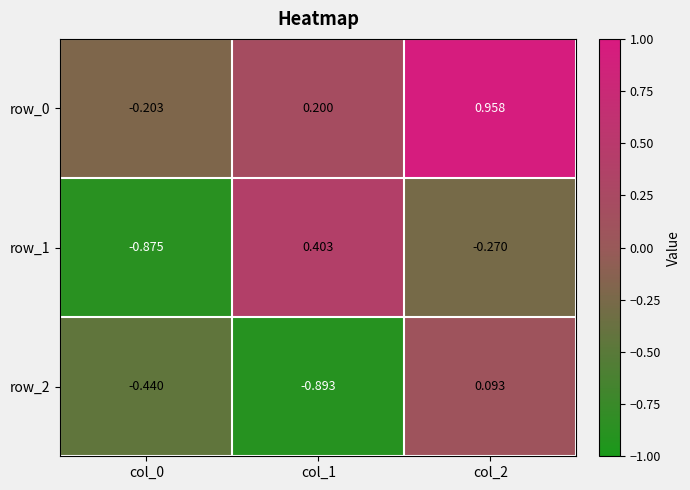

Is the value of row_0 at col_1 greater than the value of row_2 at col_1?

Yes